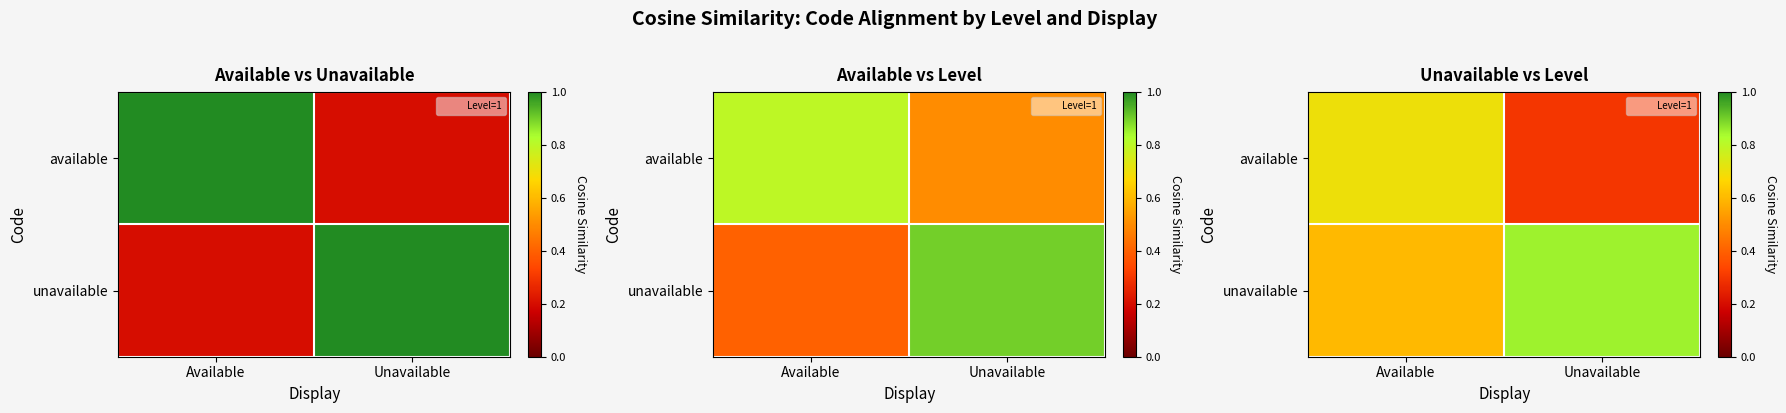

Rank the series by their average value, from highest to lowest.

unavailable, available